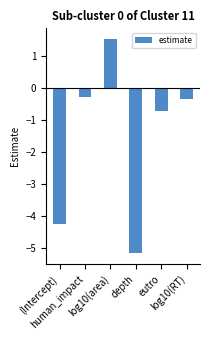

How many values are below 0?

5